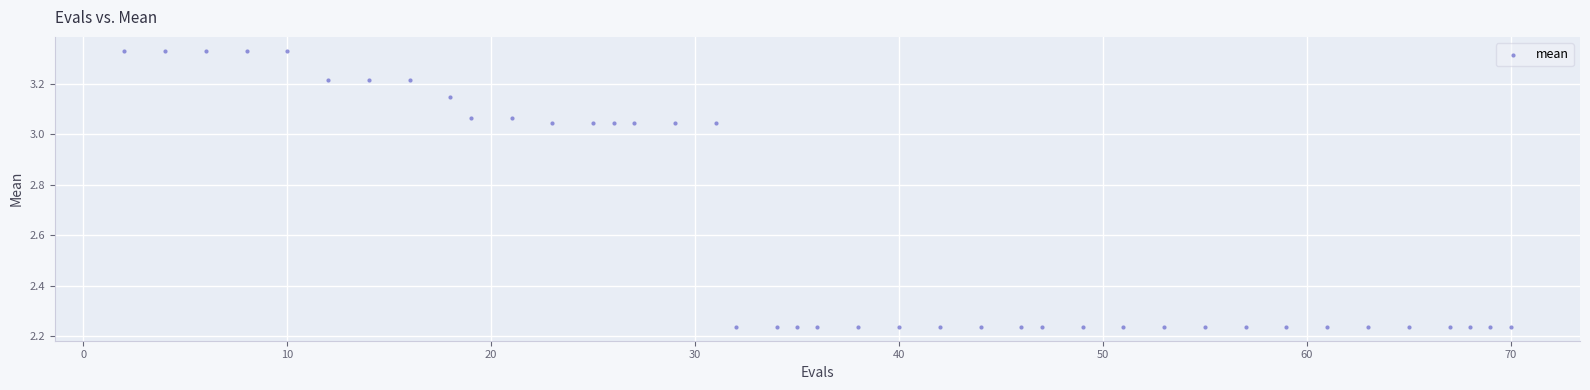

What is the range of Y values (max minus min)?

1.1